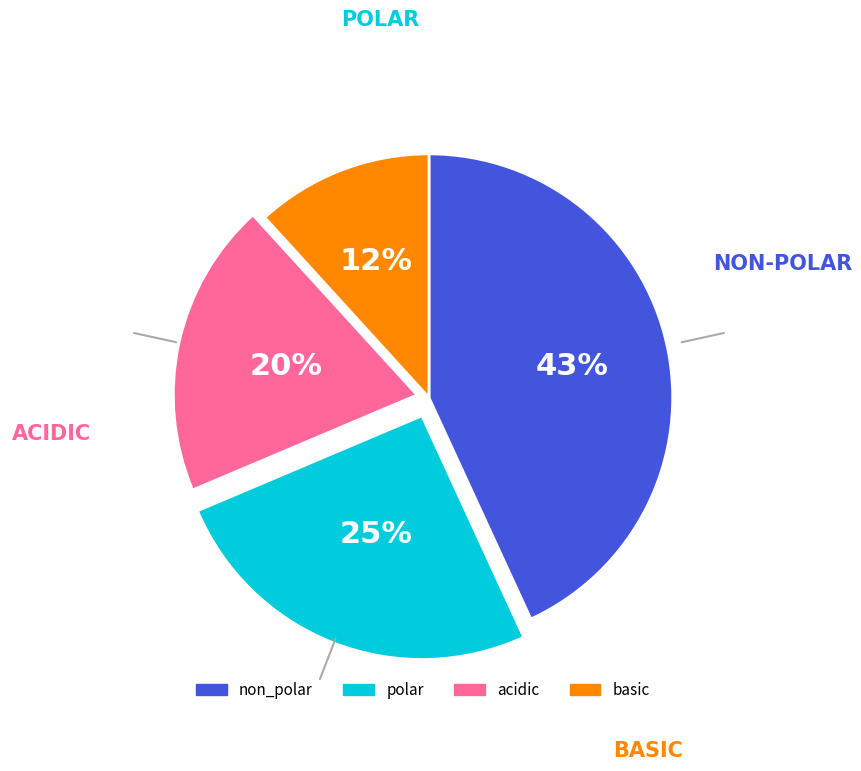

Is there any slice that represents more than half of the pie?

No